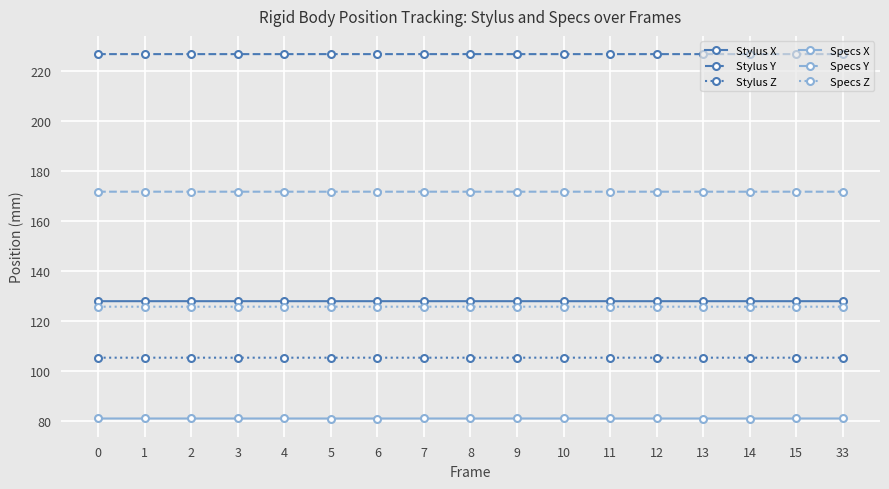

What is the total value across all series at 7?

839.0